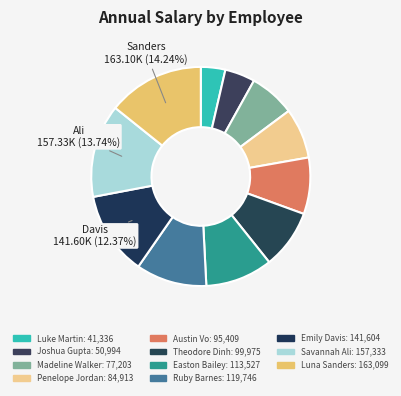

Which has a higher value, Austin Vo or Joshua Gupta?

Austin Vo